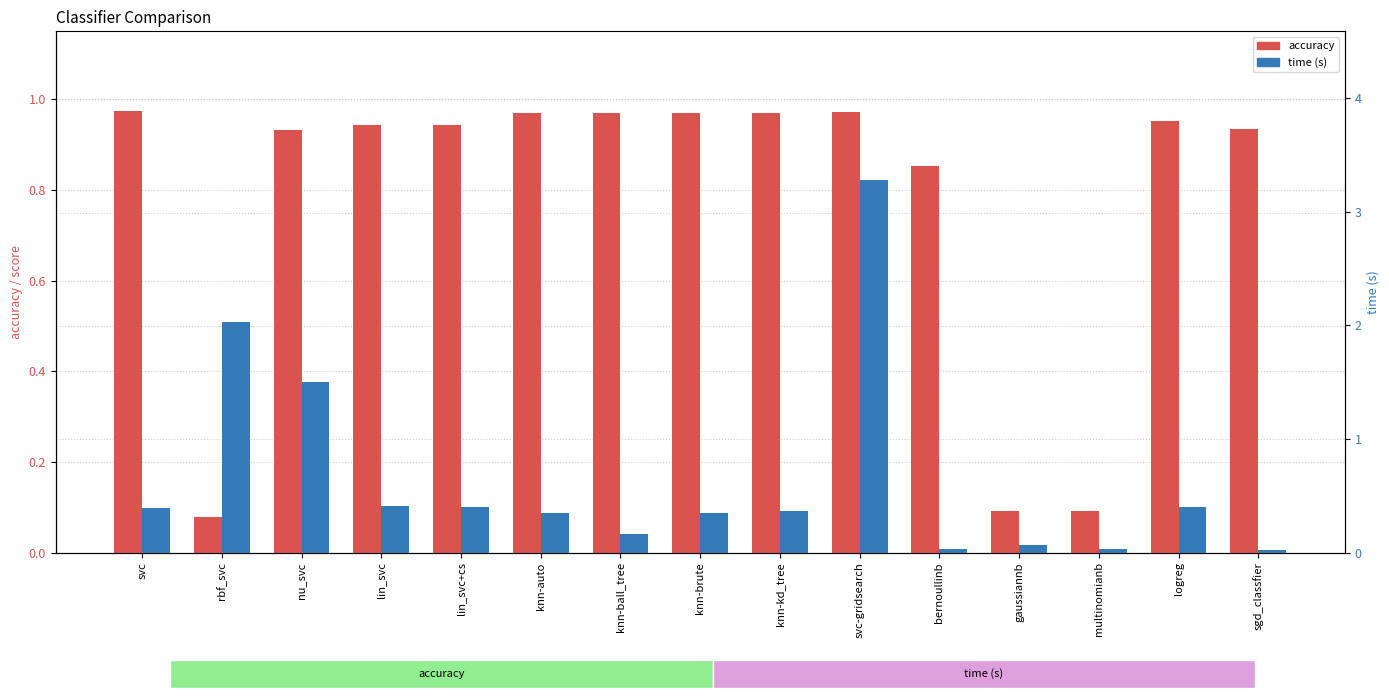

What is the minimum value for accuracy?

0.1